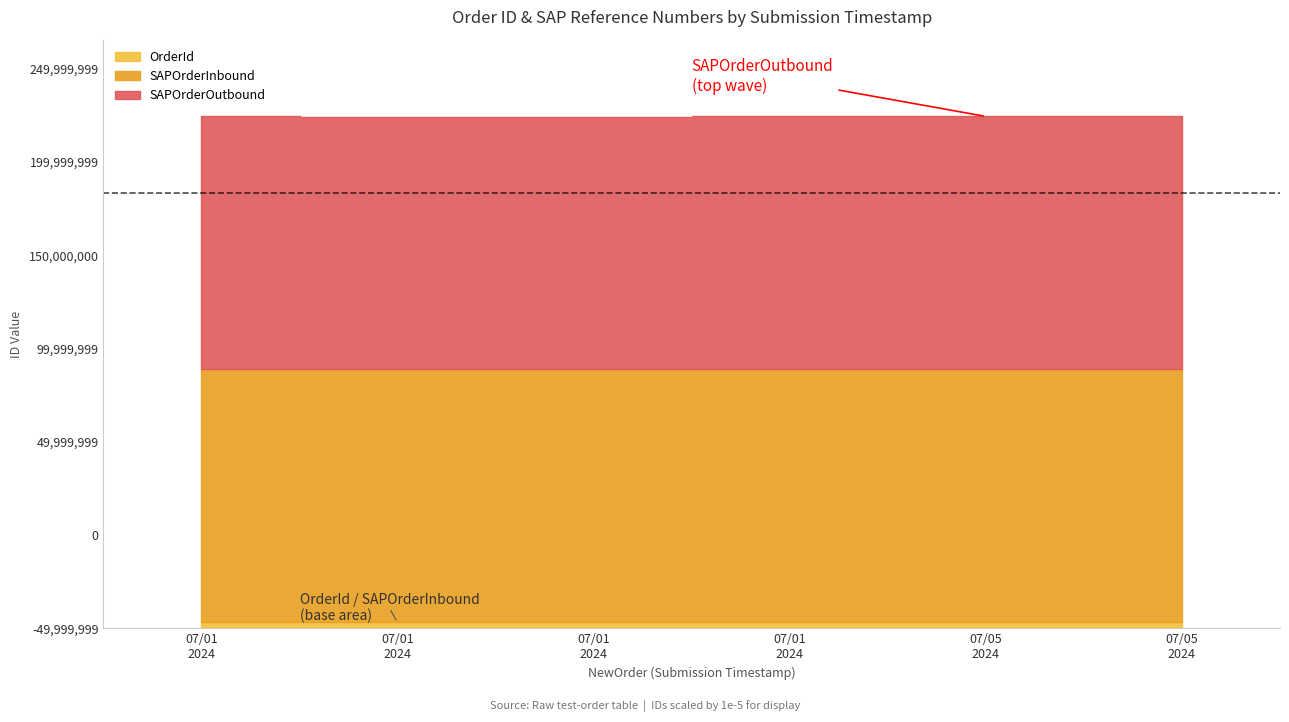

How many interior local valleys does the SAPOrderOutbound series have?

1